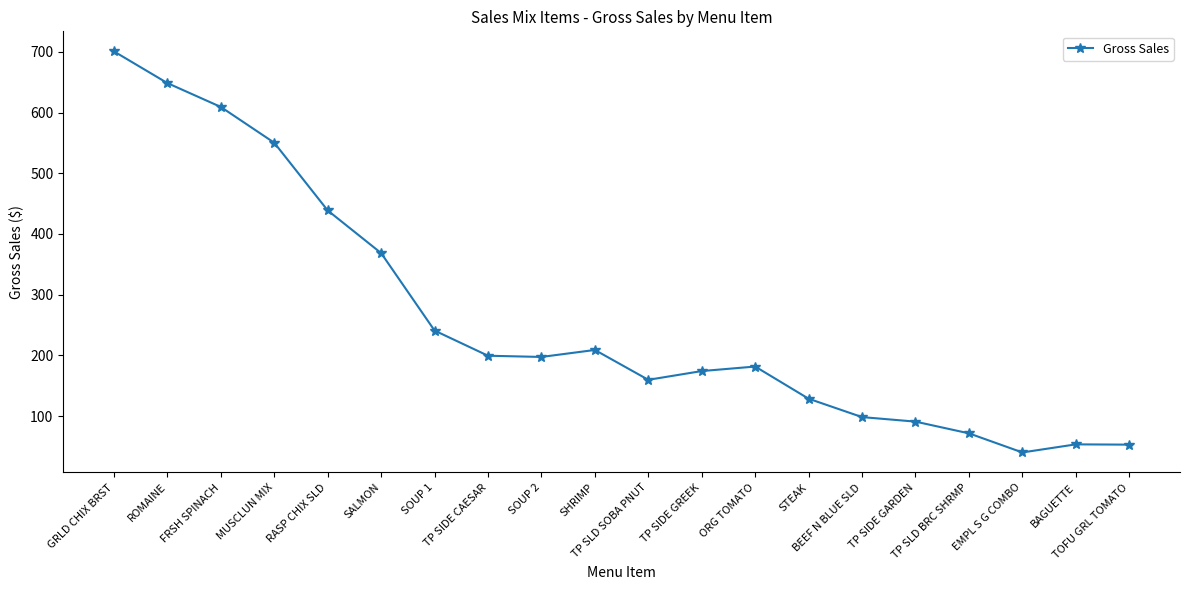

What is the average value?

260.8